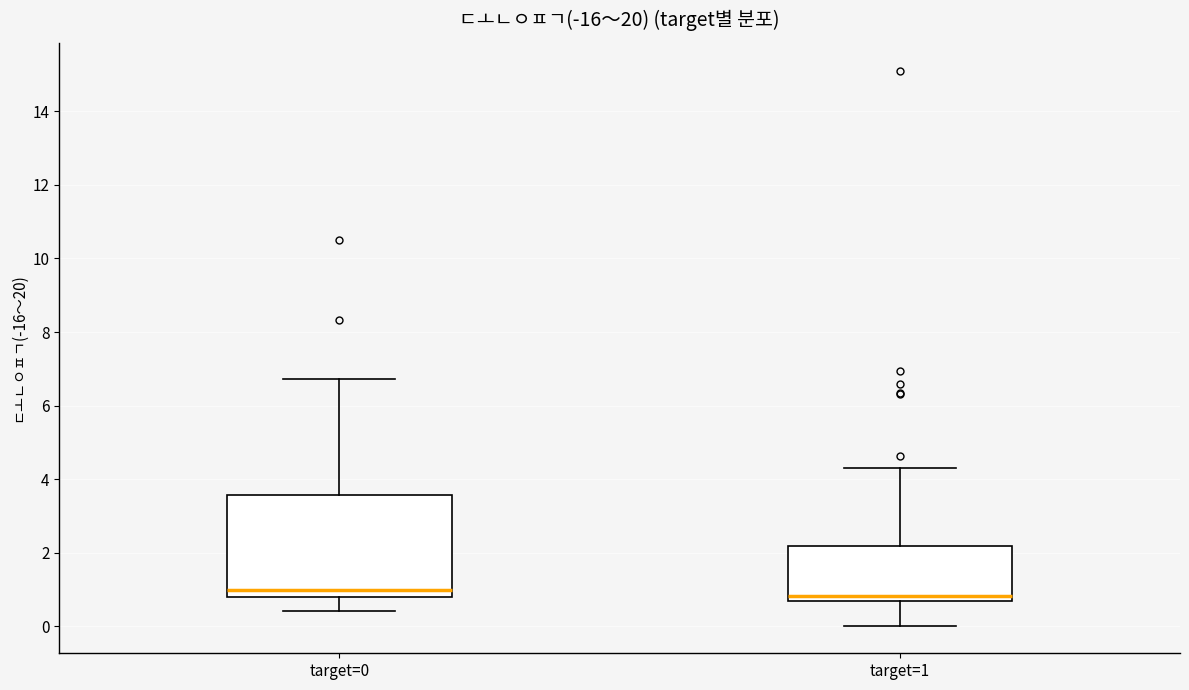

Reading left to right, transcribe this box plot: for each box, give where its median line is, the range the box spans, and where its two whiskers end, as read against the y-axis. The values are not printed on the chart, so give them approximately, as read against the axis.

target=0: median 1.0, box 0.8 to 3.6, whiskers 0.4 to 6.8
target=1: median 0.8, box 0.6 to 2.2, whiskers 0.0 to 4.4